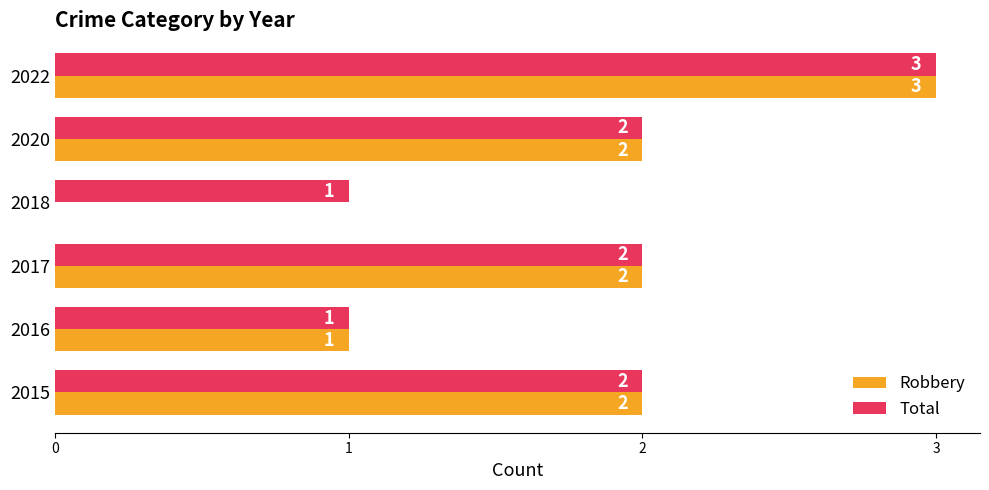

At which label is Robbery closest to 1?

2016